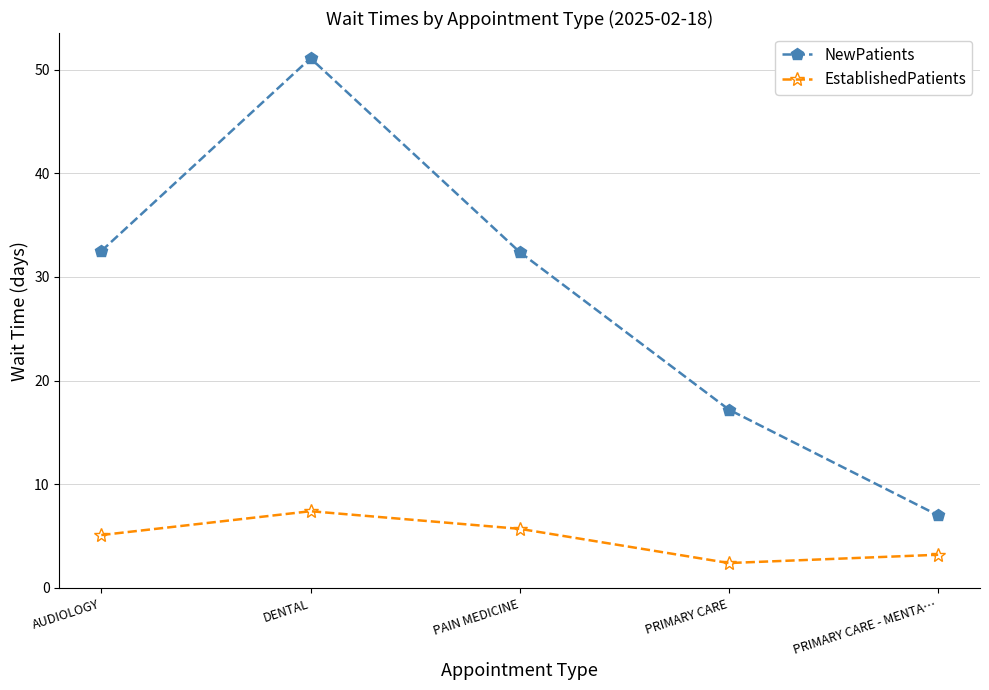

The value of EstablishedPatients at PRIMARY CARE - MENTA… is 1.1. True or false?

False